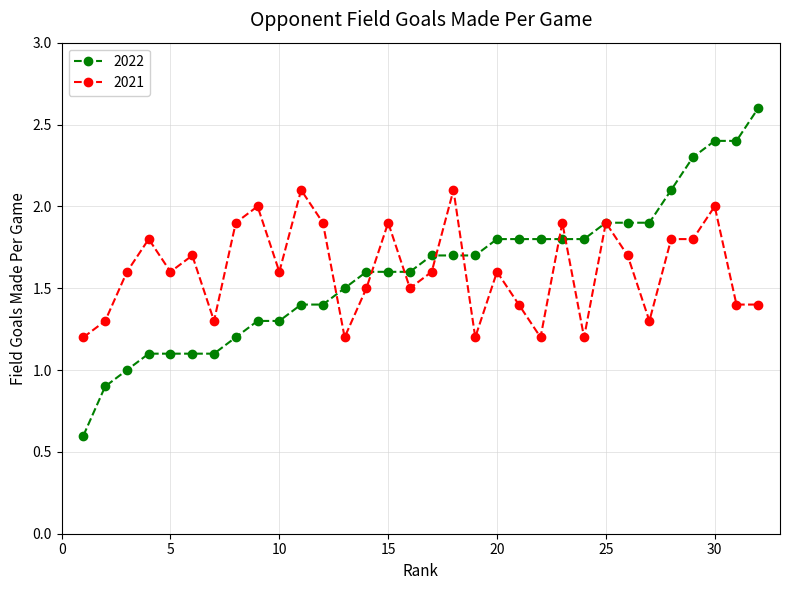

What is the value of the 2022 point at the 31st from the left?

2.4